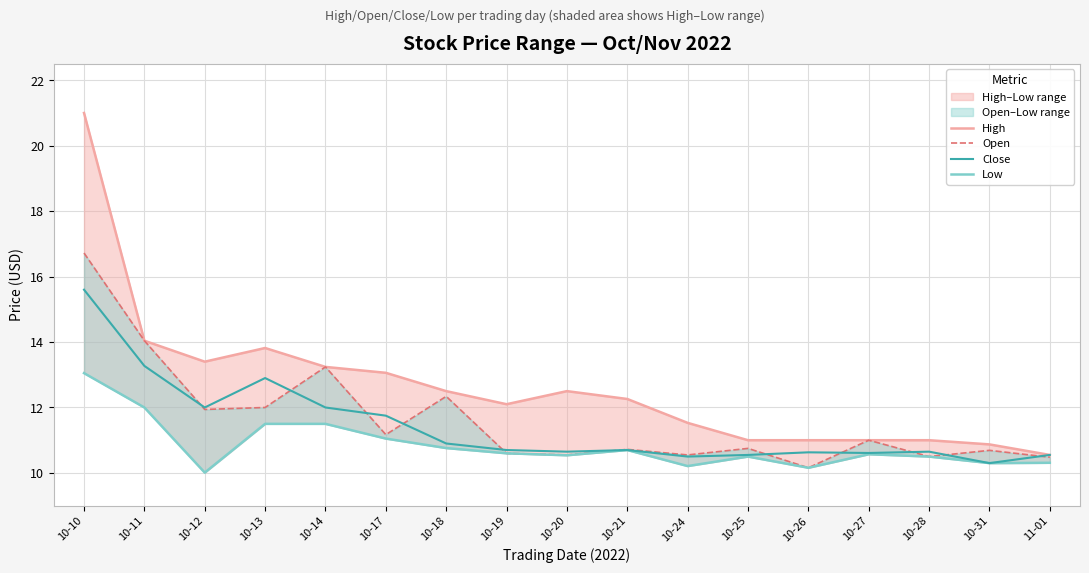

What is the value of the Close point at the 16th from the left?

10.3